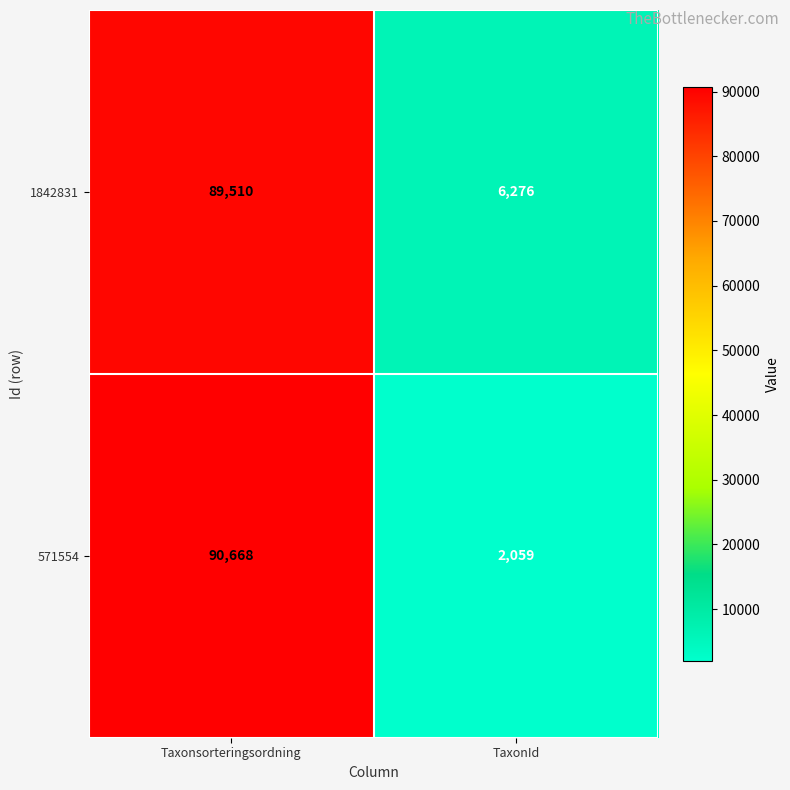

What is the greatest value displayed?

90668